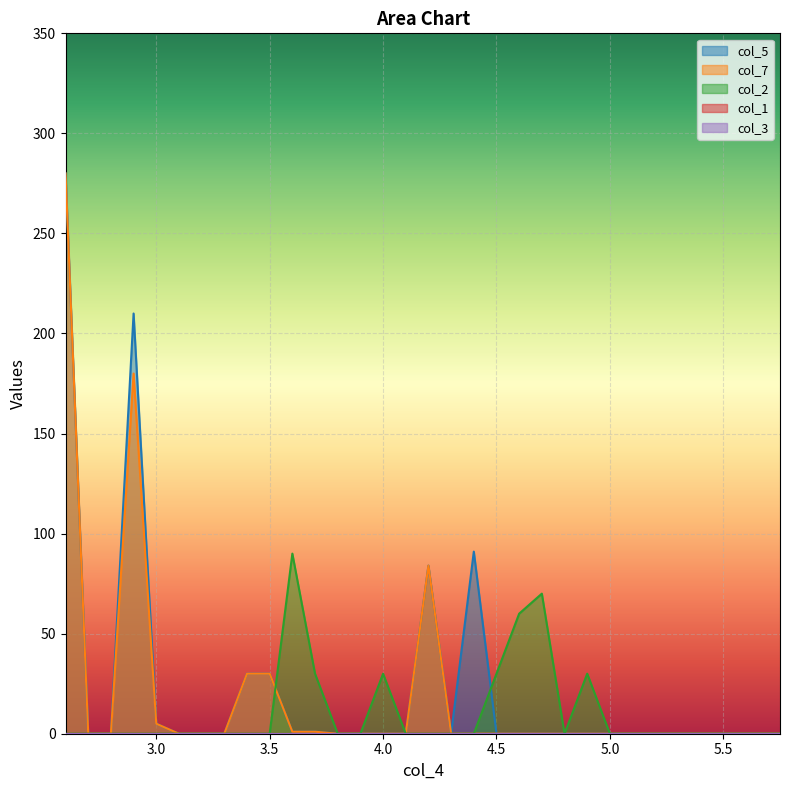

Reading left to right, what are all the values shown in this chart?

col_5: 2.6=280	2.7=0	2.8=0	2.9=210	3.0=5	3.1=0	3.2=0	3.3=0	3.4=30	3.5=30	3.6=1	3.7=1	3.8=0	3.9=0	4.0=0	4.1=0	4.2=84	4.3=0	4.4=91	4.5=0	4.6=0	4.7=0	4.8=0	4.9=0	5.0=0	5.25=0	5.5=0	5.75=0
col_7: 2.6=280	2.7=0	2.8=0	2.9=180	3.0=5	3.1=0	3.2=0	3.3=0	3.4=30	3.5=30	3.6=1	3.7=1	3.8=0	3.9=0	4.0=0	4.1=0	4.2=84	4.3=0	4.4=0	4.5=0	4.6=0	4.7=0	4.8=0	4.9=0	5.0=0	5.25=0	5.5=0	5.75=0
col_2: 2.6=0	2.7=0	2.8=0	2.9=0	3.0=0	3.1=0	3.2=0	3.3=0	3.4=0	3.5=0	3.6=90	3.7=30	3.8=0	3.9=0	4.0=30	4.1=0	4.2=0	4.3=0	4.4=0	4.5=30	4.6=60	4.7=70	4.8=0	4.9=30	5.0=0	5.25=0	5.5=0	5.75=0